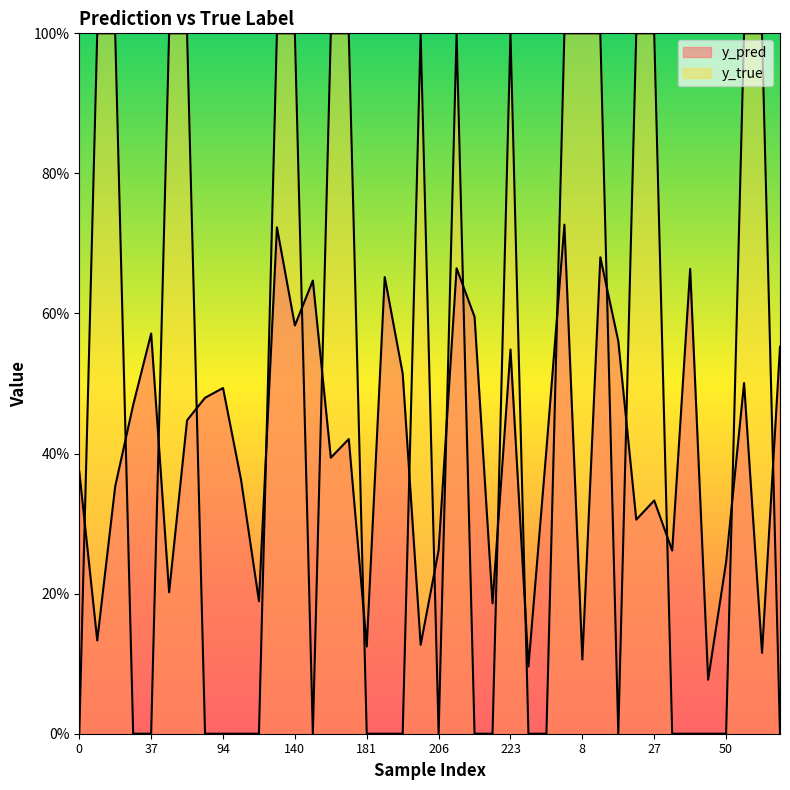

What is the label of the 13th point from the left?

140